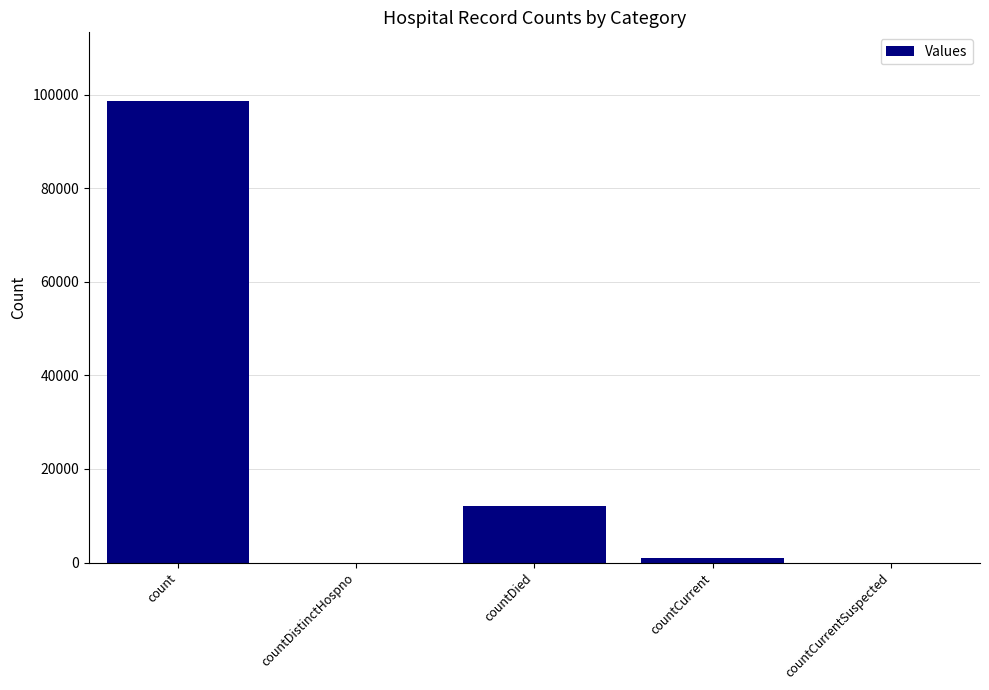

How many distinct data groups are displayed?

1